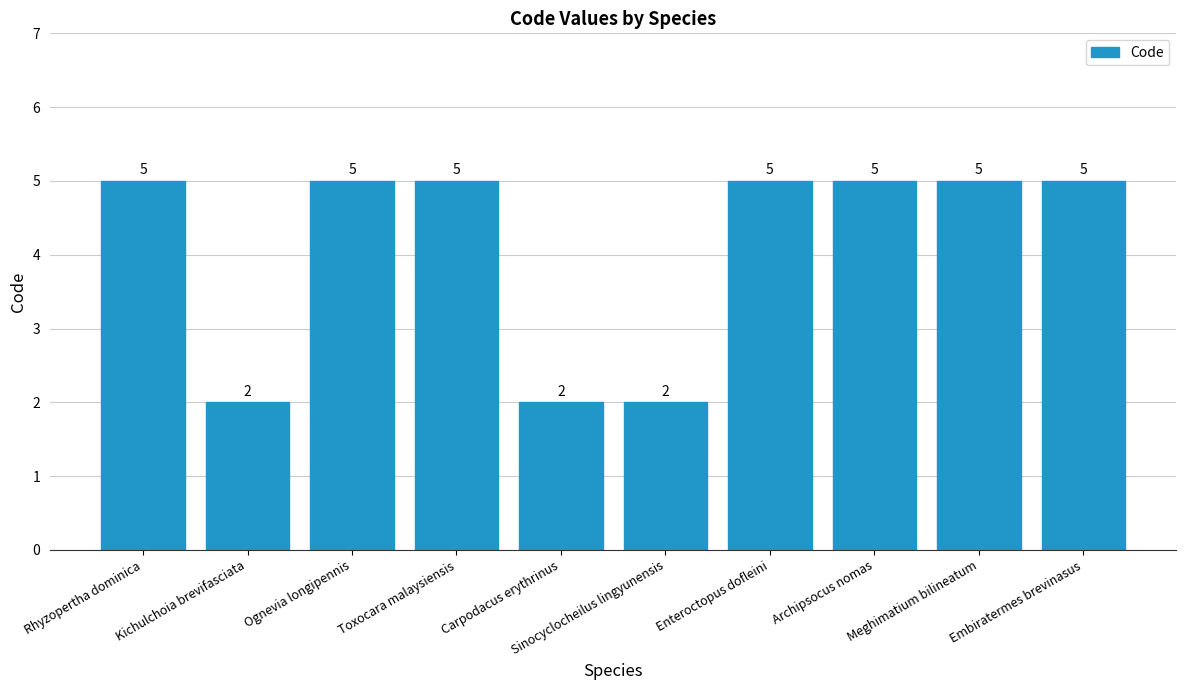

What is the difference between the maximum and second lowest values?

3